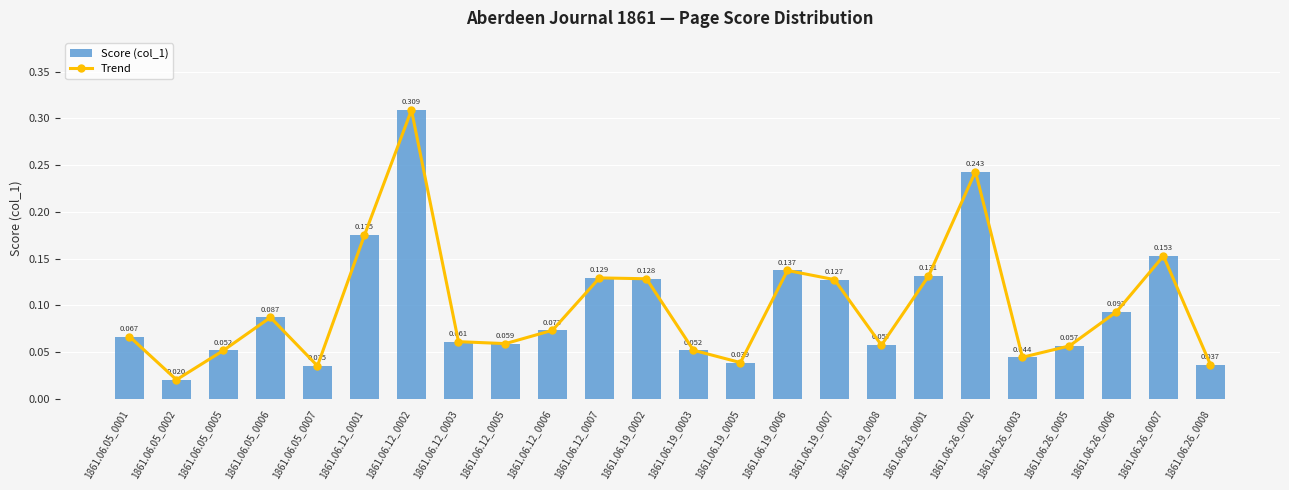

Between 1861.06.19_0007 and 1861.06.12_0007, which is larger?

1861.06.12_0007